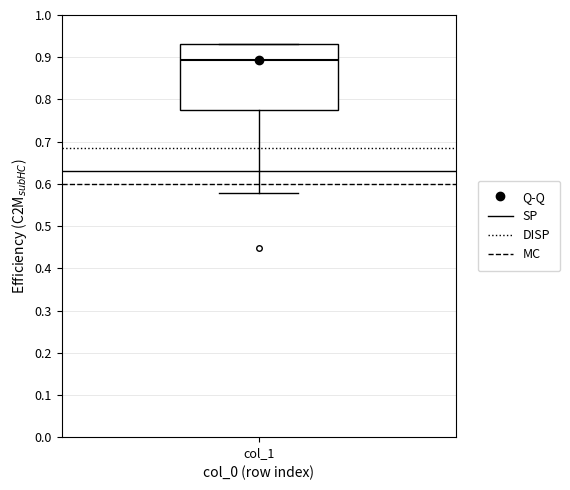

Where does the median line of the box for col_1 sit on the y-axis? The values are not printed on the chart, so give them approximately, as read against the axis.

0.89